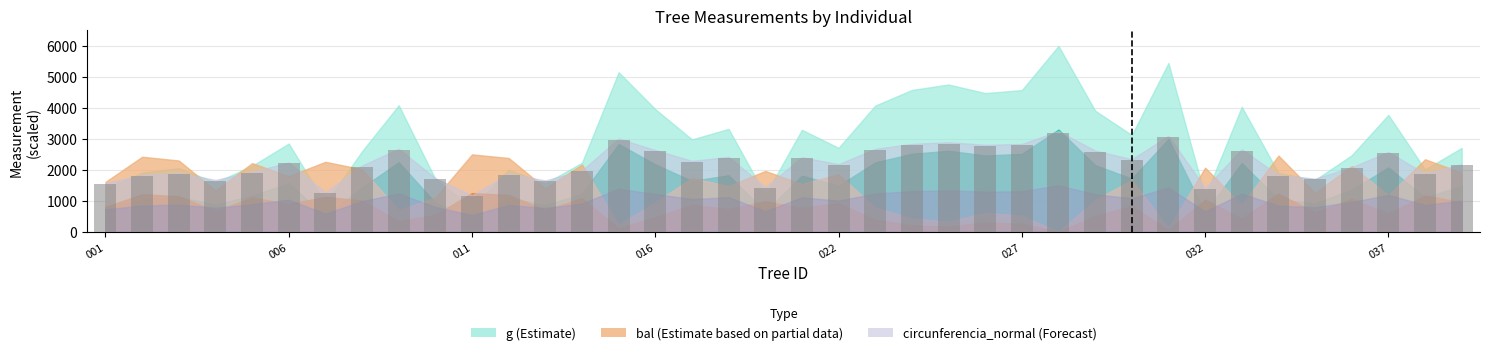

How many bars are there in total?

38